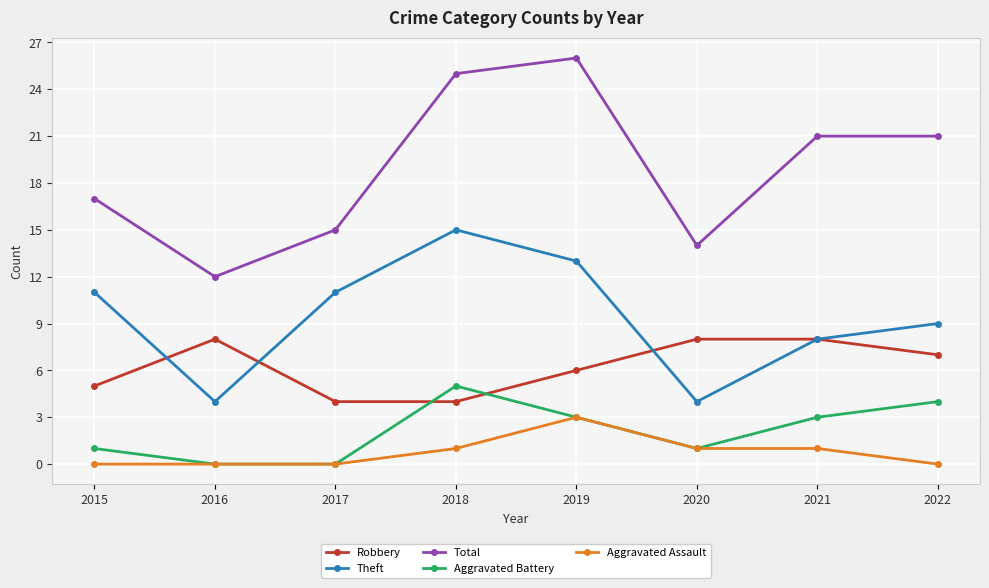

The Aggravated Battery series shows 5 at 2018. True or false?

True